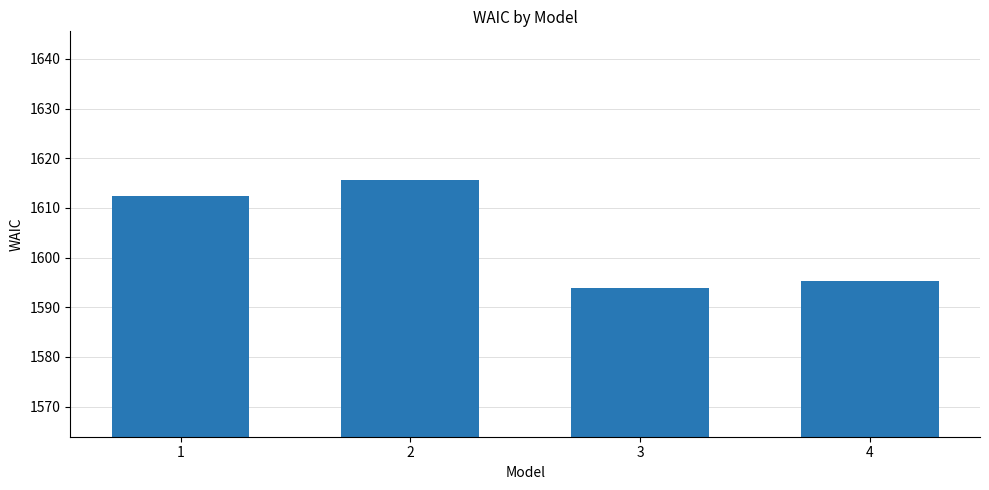

What is the ratio of the value at 1 to the value at 2?

1.0